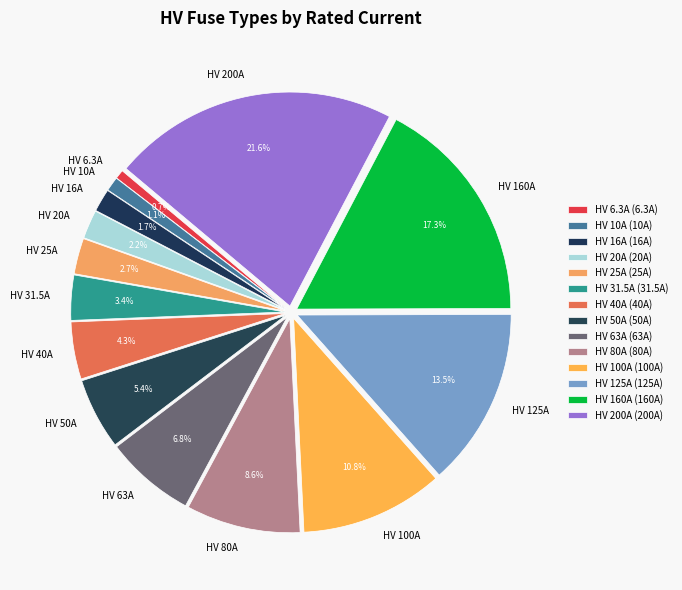

To the nearest percent, what portion does HV 6.3A represent?

1%